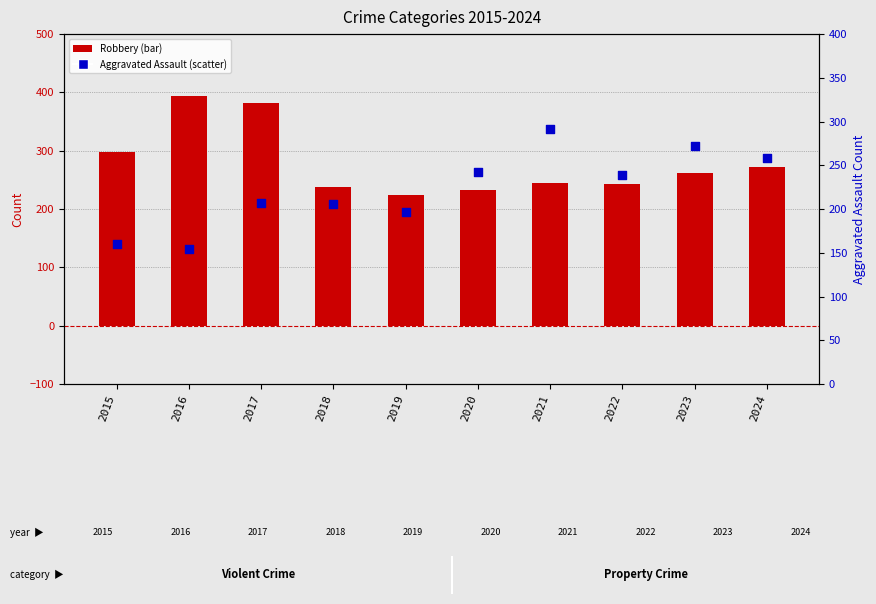

Which series contains the lowest Y value?

Aggravated Assault